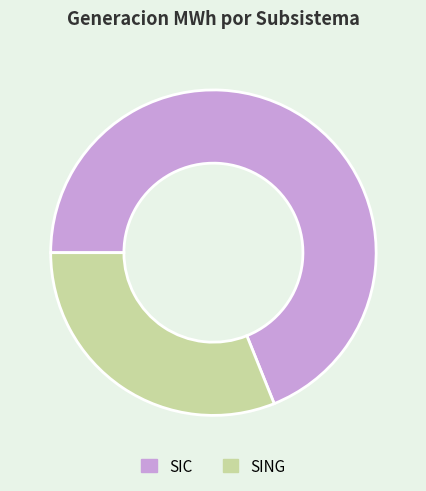

Is the sum of SING and SIC greater than half?

Yes